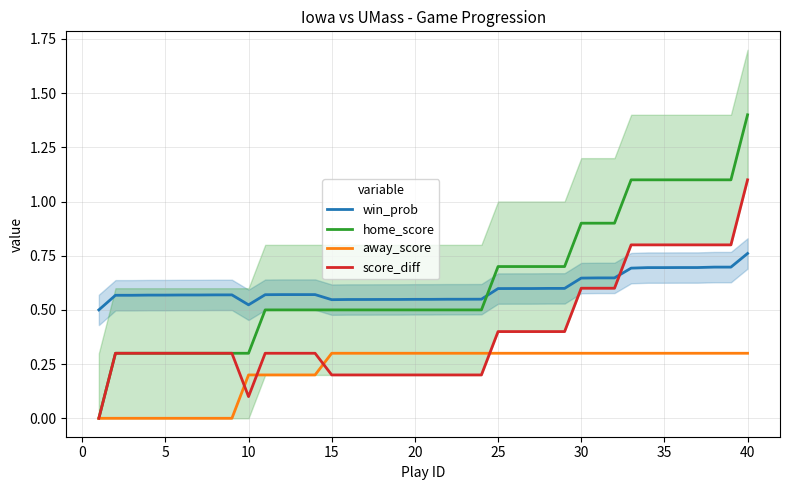

The score_diff series shows 0.4 at 20. True or false?

False